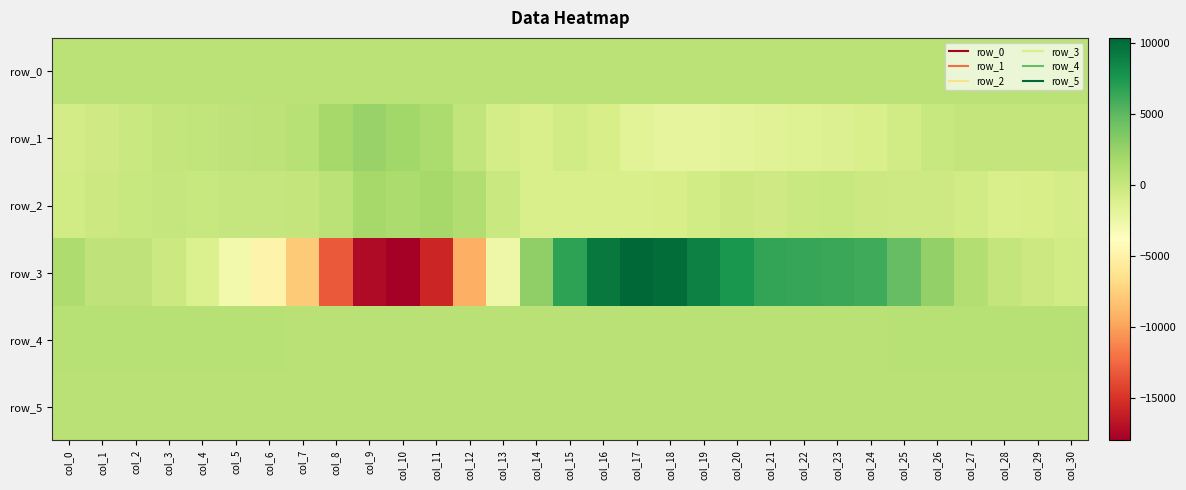

Where does the row_3 series first go above 478?

col_0